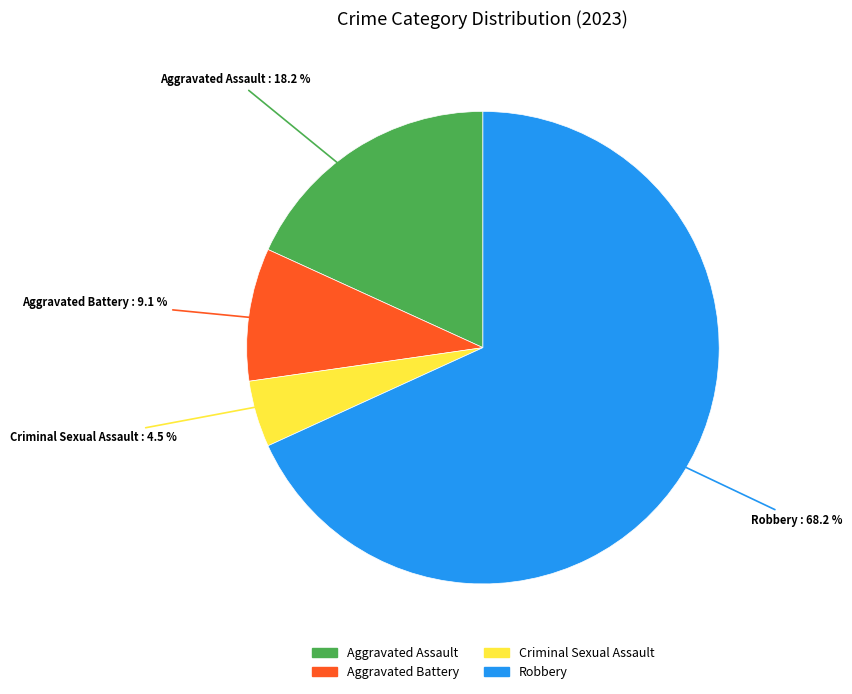

Rank the categories by value from highest to lowest.

Robbery, Aggravated Assault, Aggravated Battery, Criminal Sexual Assault